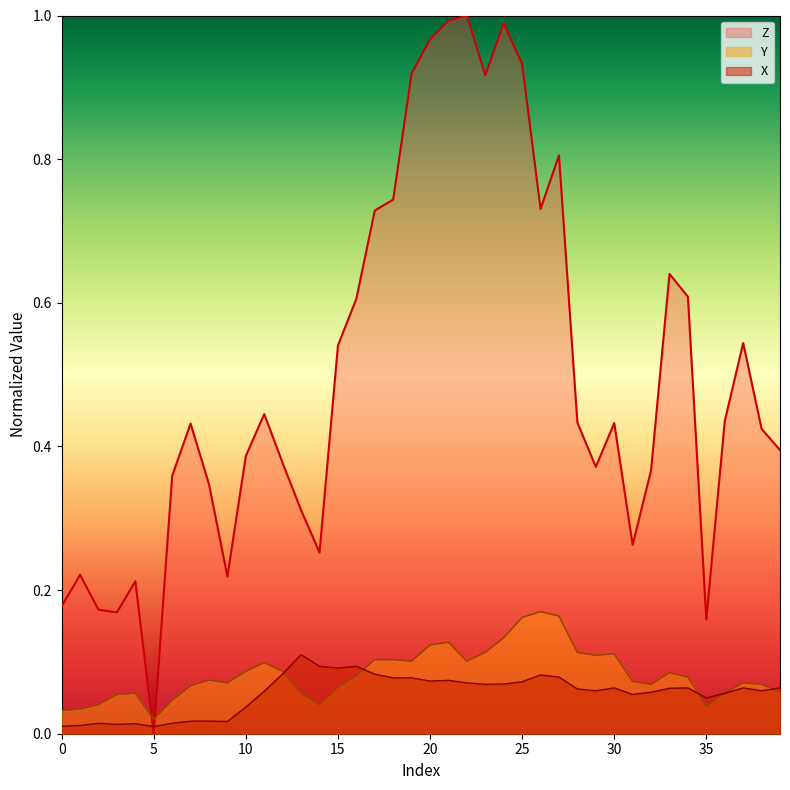

How many lines are shown in the chart?

3